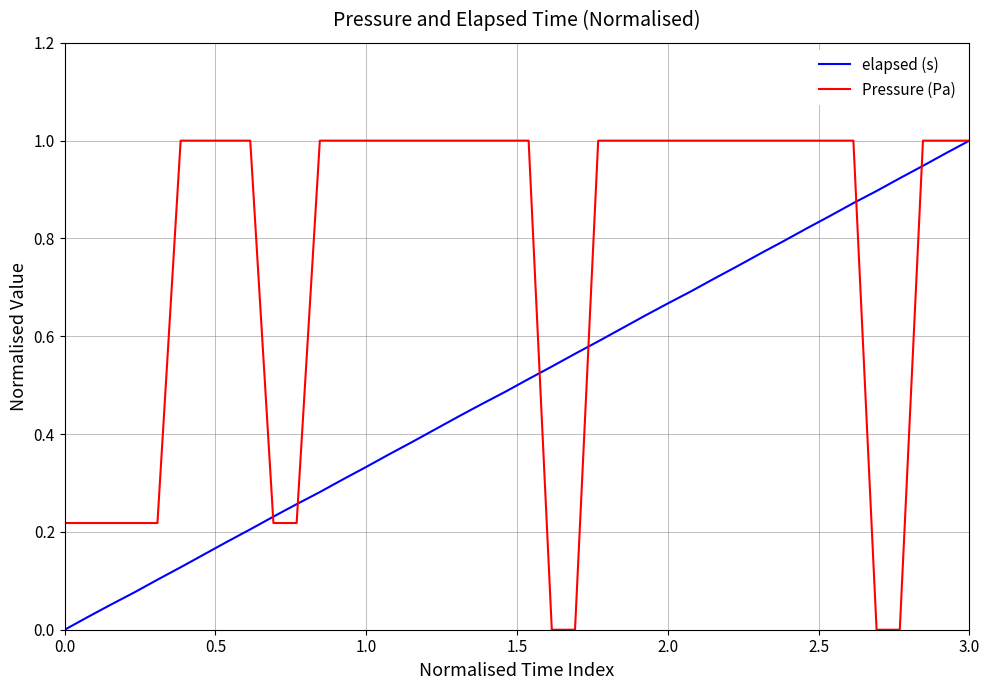

Which series has the largest total across all categories?

Pressure (Pa)